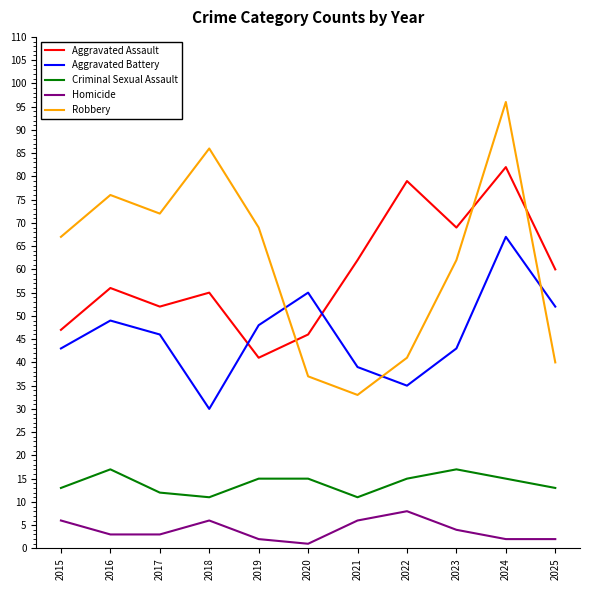

True or false: Criminal Sexual Assault has a value of 13 at 2025.

True